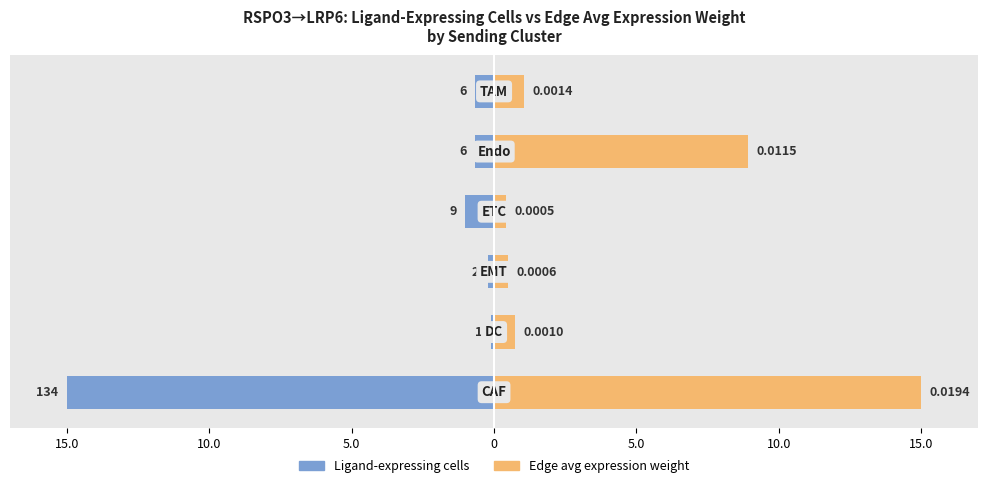

Which has a higher value, 5.0 or 10.0?

5.0